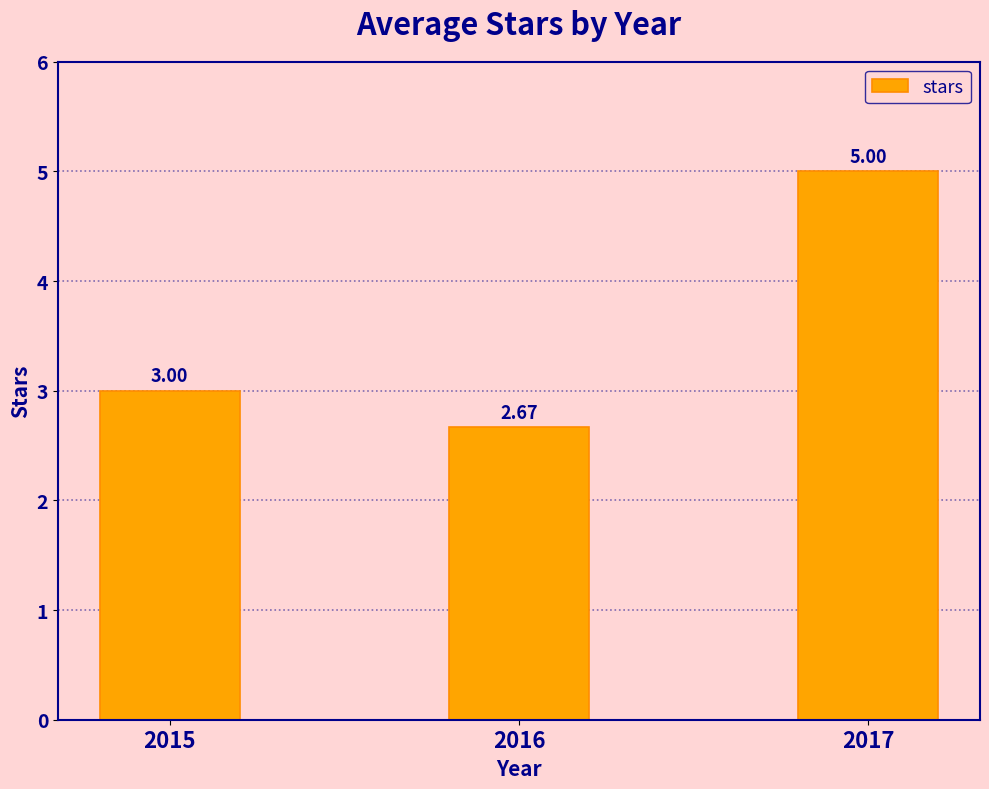

What is the difference between the values at 2015 and 2017?

2.0